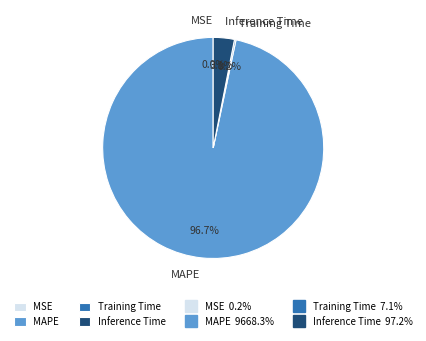

What portion of the pie excludes Inference Time?

96.9%